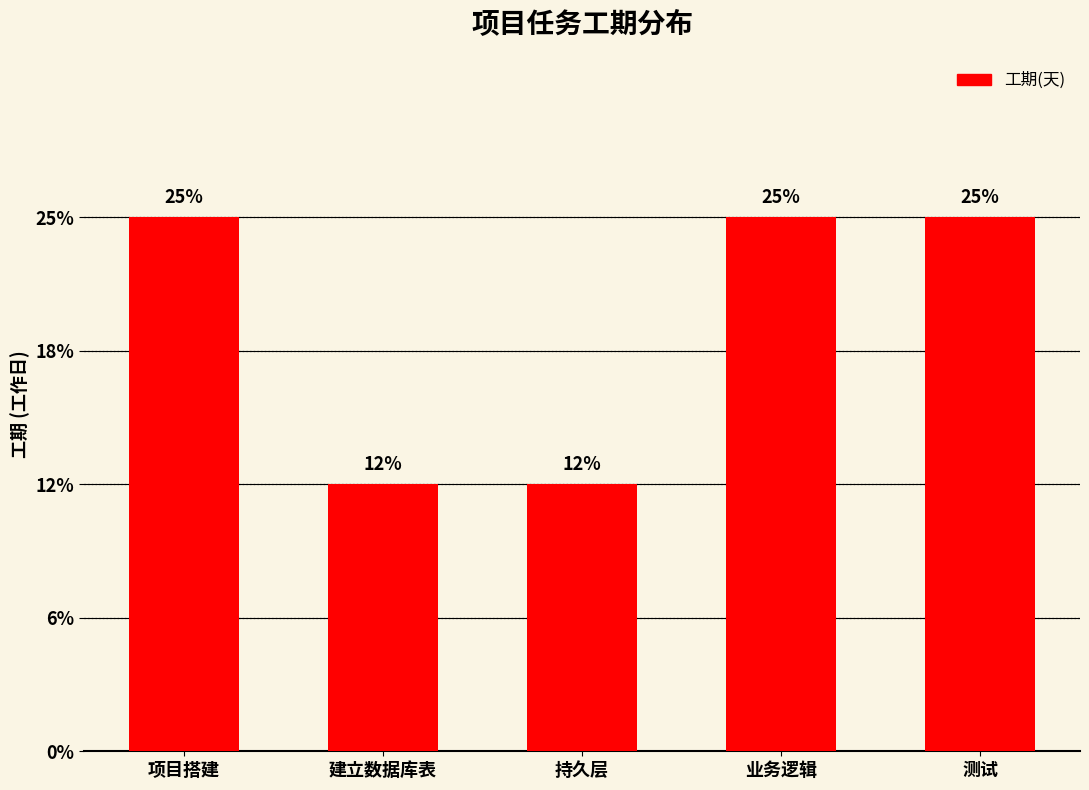

True or false: the data shows 1.6 at 测试.

False